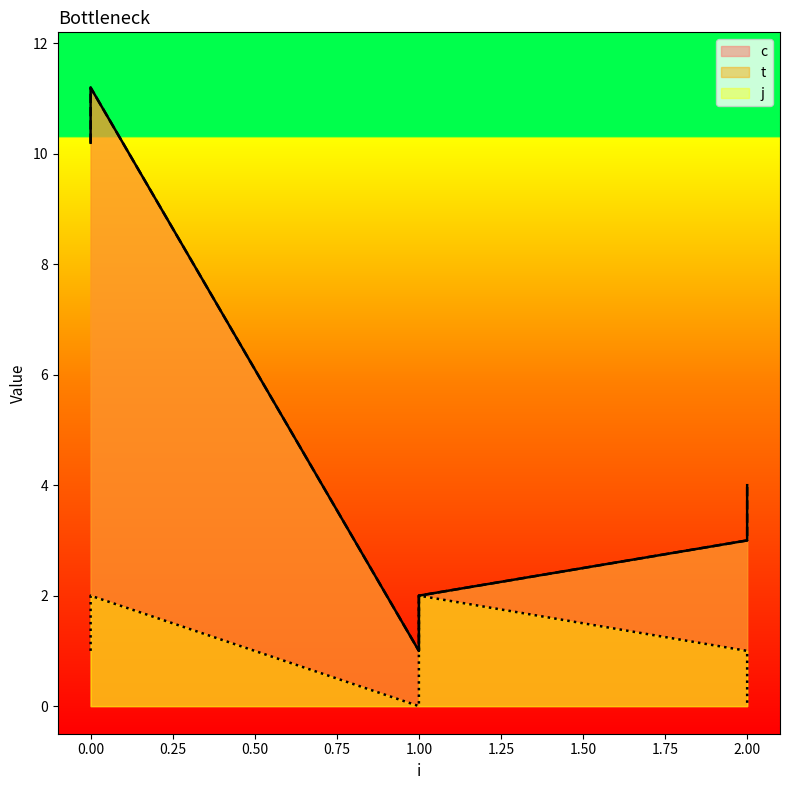

Reading right to left, what are all the values shown in this chart?

c: 4.0	3.0	2.0	1.0	11.2	10.2
t: 4.0	3.0	2.0	1.0	11.2	10.2
j: 0.0	1.0	2.0	0.0	2.0	1.0